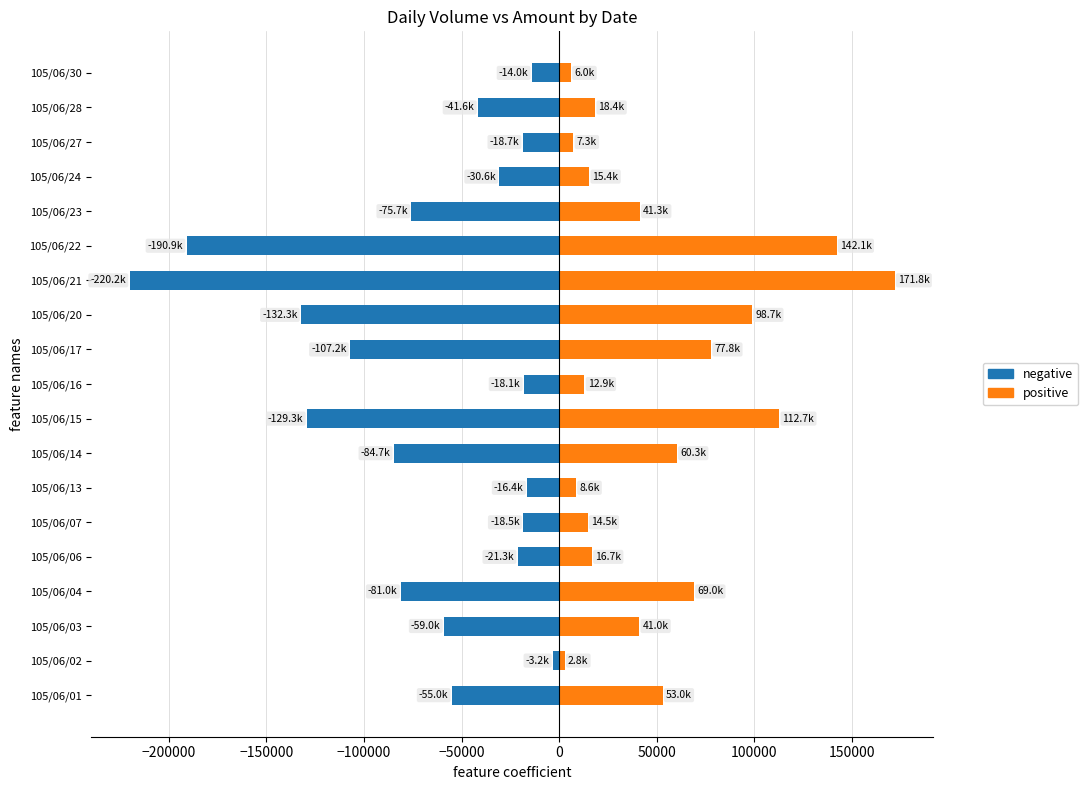

How many data points does each series have?

19